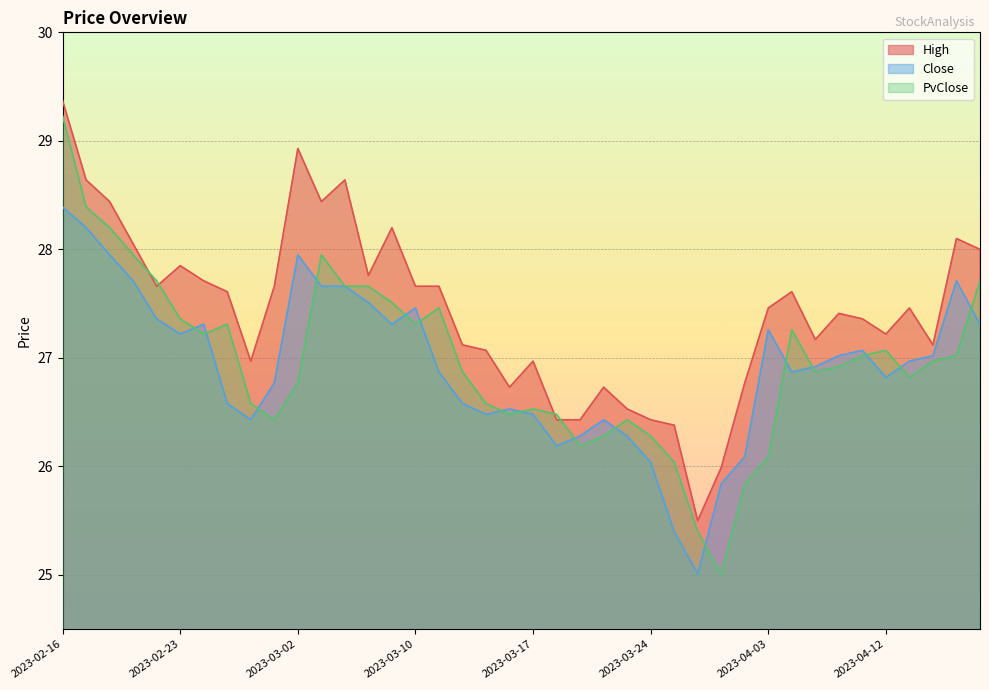

How many series are shown in this chart?

3